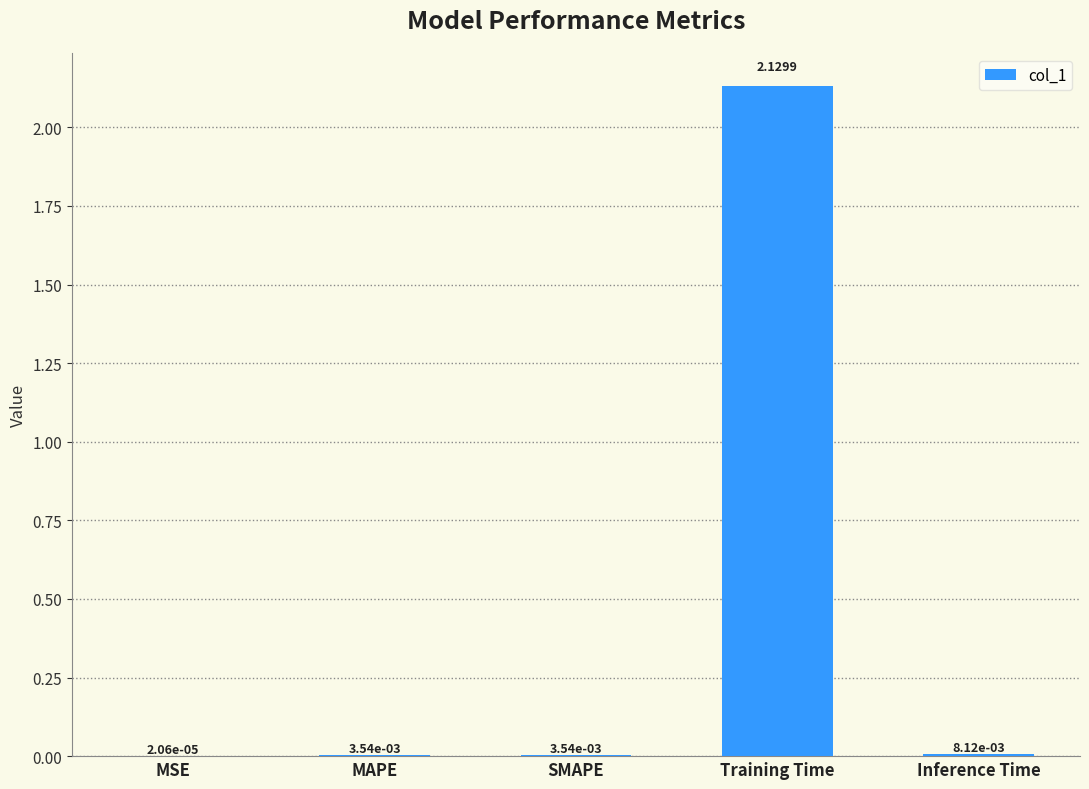

Which has a higher value, Training Time or SMAPE?

Training Time